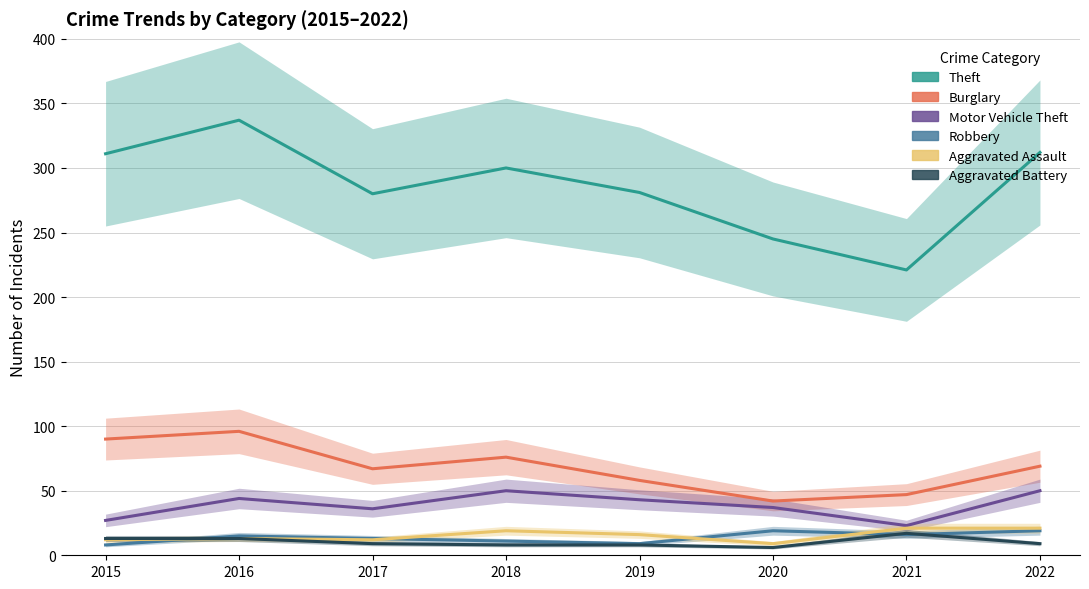

What is the approximate value of Aggravated Battery at 2018, to the nearest 10?

10